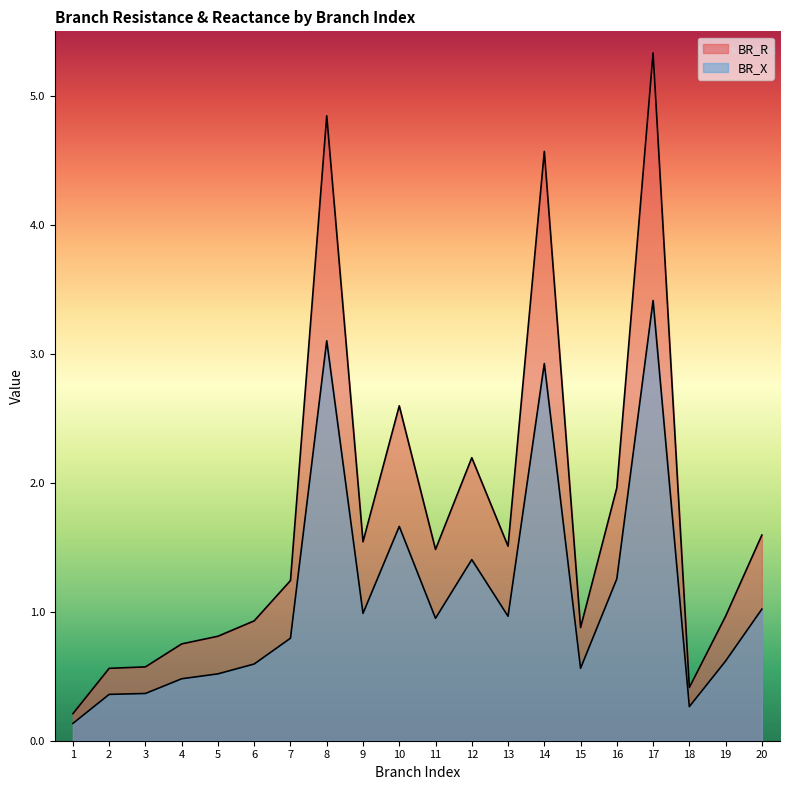

Is it true that BR_X equals 0.1 at 3?

False